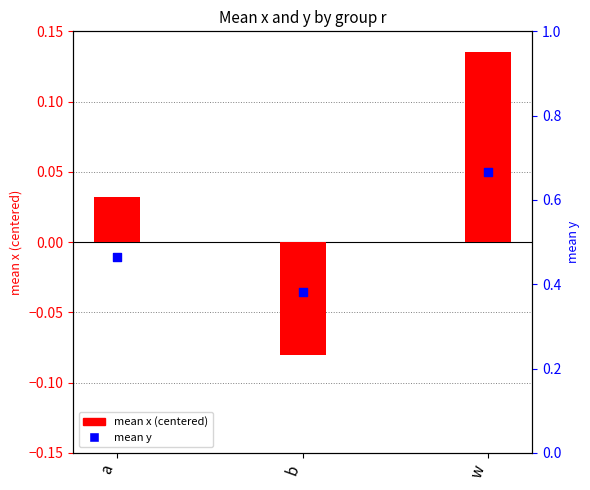

Which series has the widest spread of Y values?

mean y